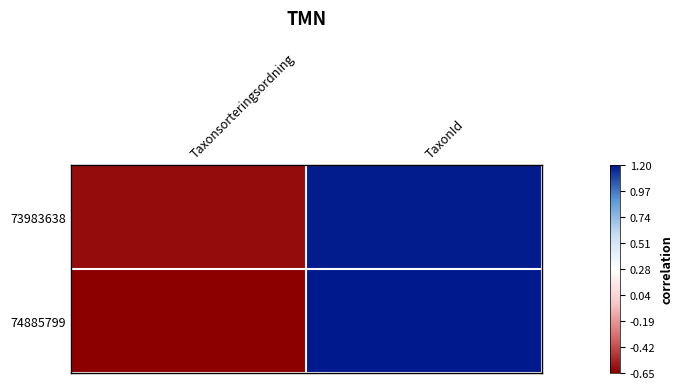

At which category does the chart reach its minimum across all series?

Taxonsorteringsordning